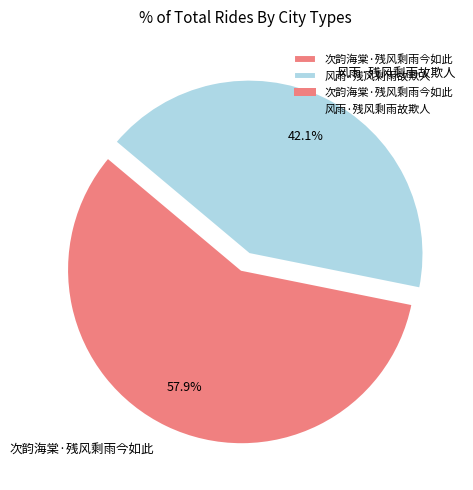

Rank the categories by value from lowest to highest.

风雨·残风剩雨故欺人, 次韵海棠·残风剩雨今如此